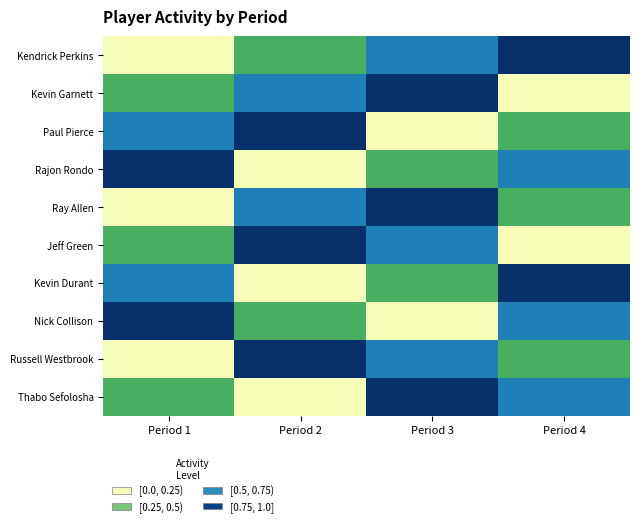

At which category is the sum across all series the highest?

Period 3